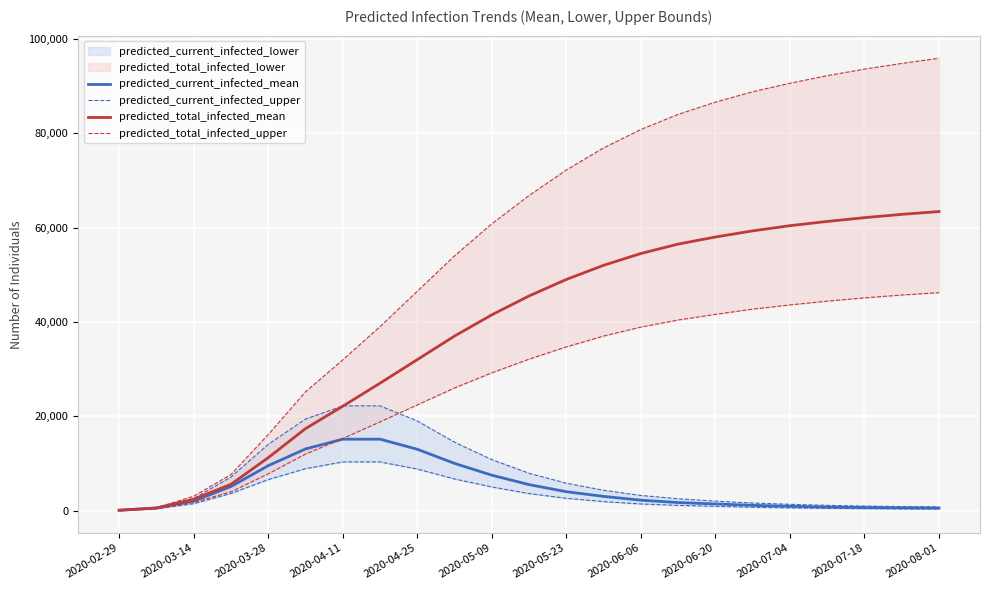

Is the value of predicted_current_infected_mean at 2020-05-23 greater than the value of predicted_total_infected_mean at 2020-02-29?

Yes